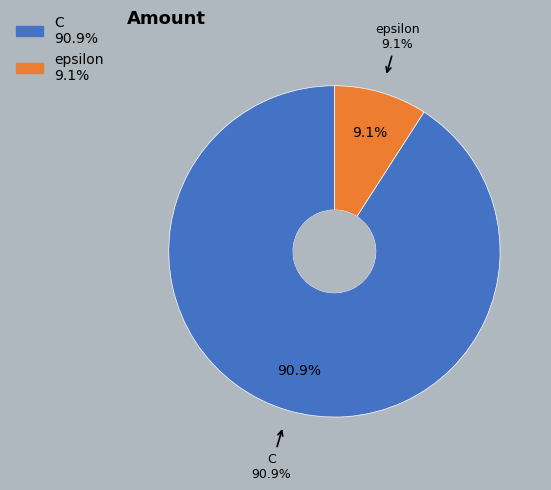

To the nearest percent, what is the average slice percentage?

50%